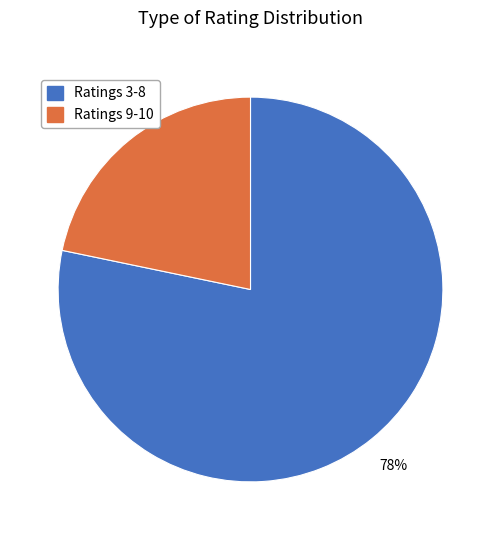

To the nearest percent, what is the average slice percentage?

50%